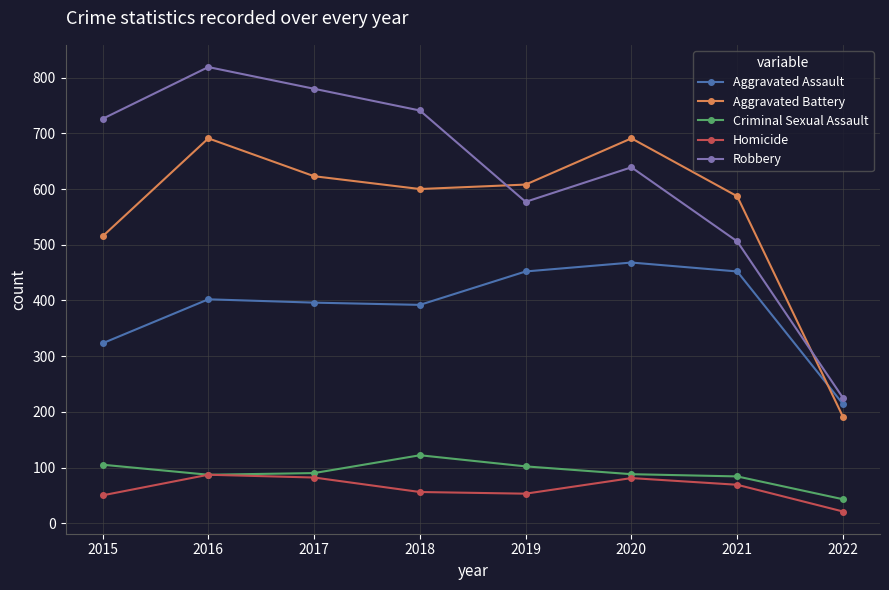

True or false: Aggravated Assault and Homicide intersect in this chart.

False